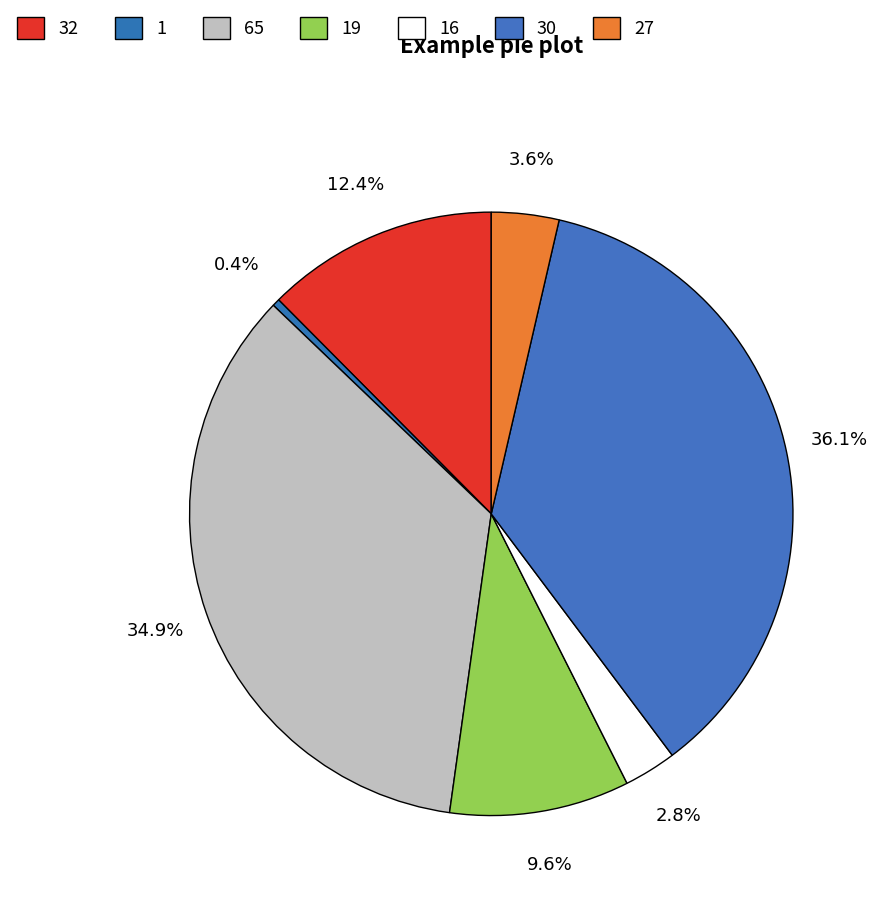

Which slice is the largest?

30